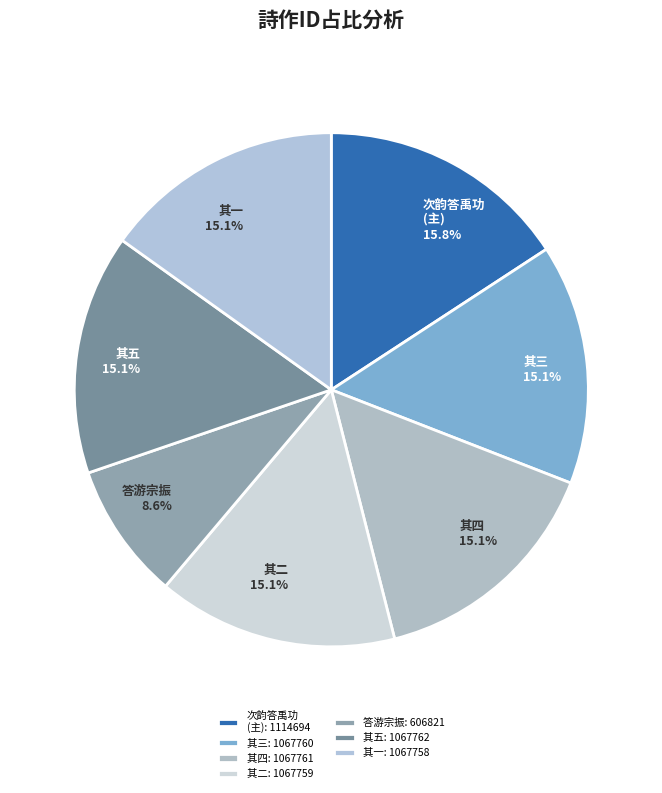

To the nearest percent, what is the difference between the largest and smallest slice percentages?

7%